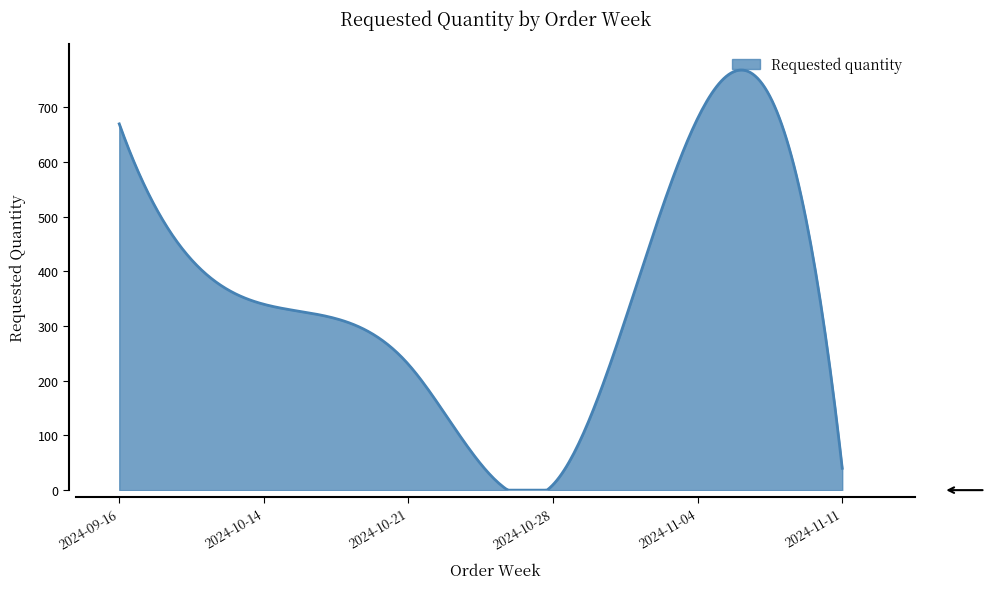

What is the difference between the second highest and minimum values?

768.3